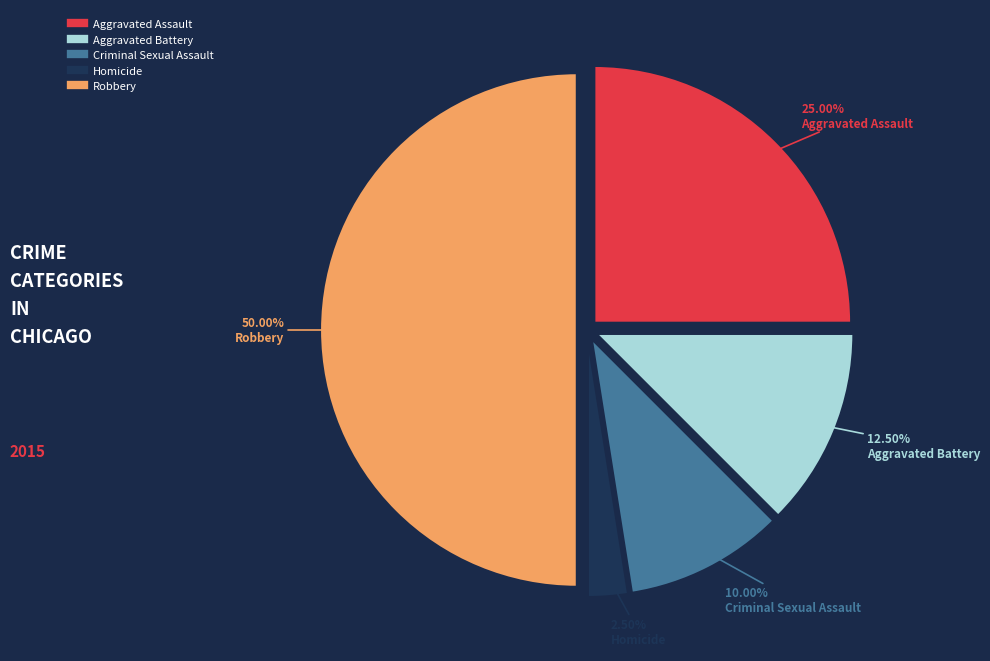

Which has a higher value, Criminal Sexual Assault or Aggravated Battery?

Aggravated Battery